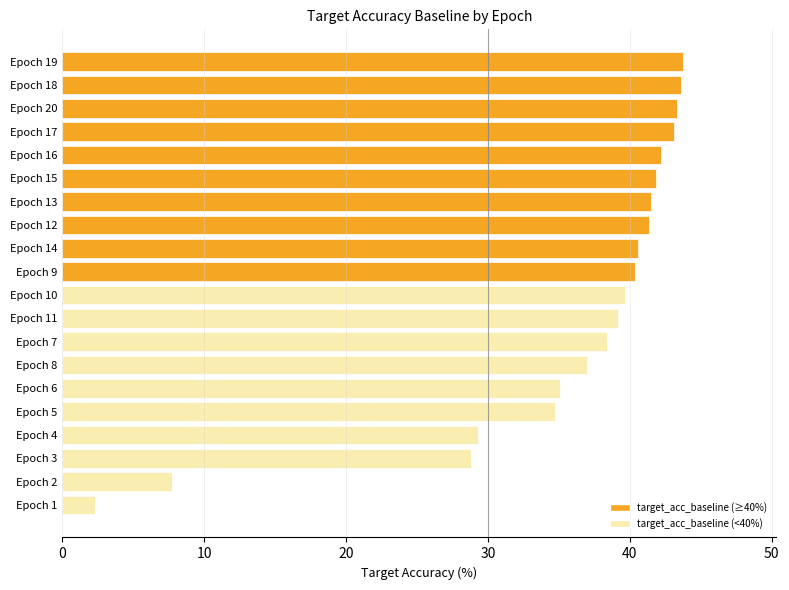

What is the average value?

35.7